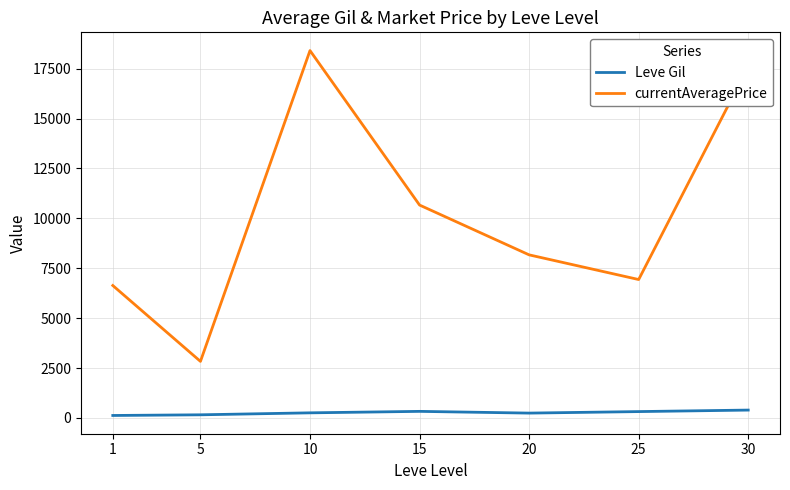

The value of currentAveragePrice at 5 is 2834.3. True or false?

True